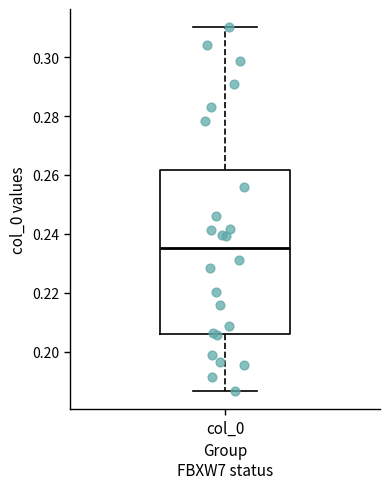

Where does the median line of the box for col_0 sit on the y-axis? The values are not printed on the chart, so give them approximately, as read against the axis.

0.236